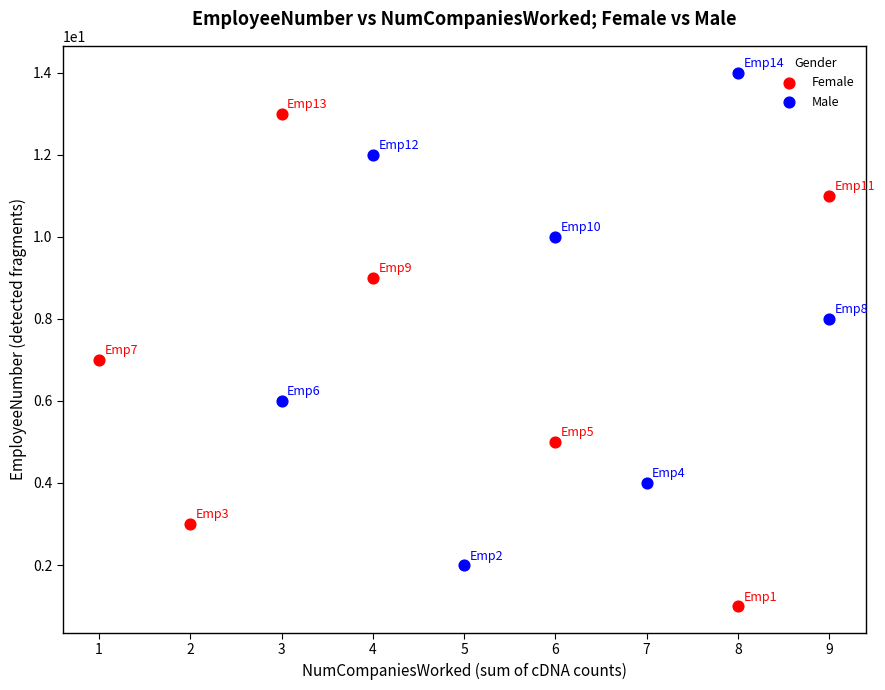

Which series reaches the maximum Y coordinate?

Male